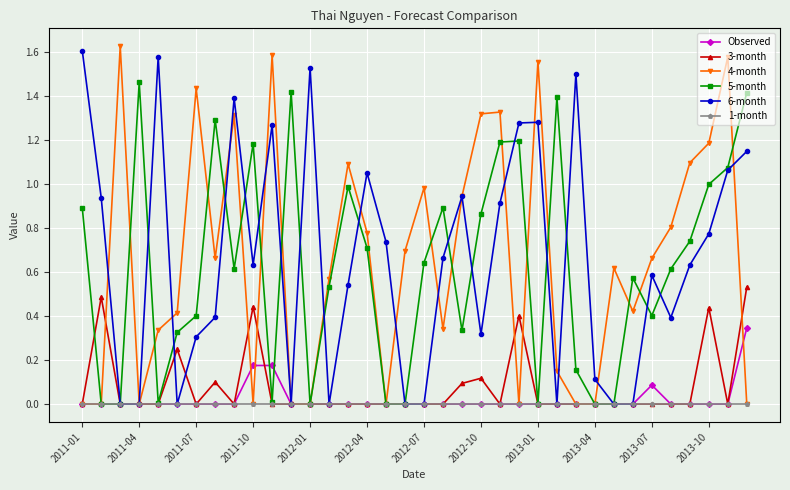

Which series has the largest total across all categories?

6-month